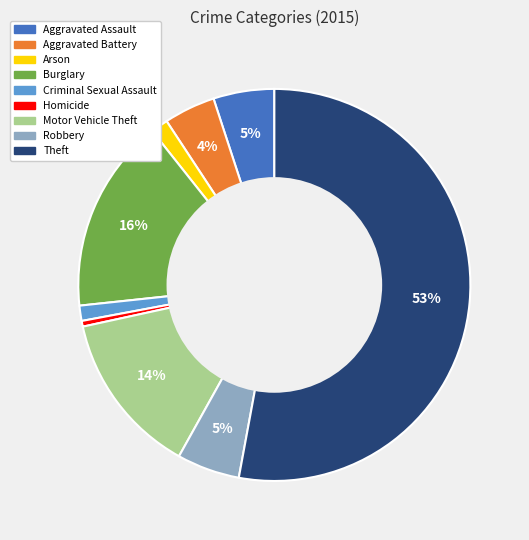

Count the number of slices in the pie.

9